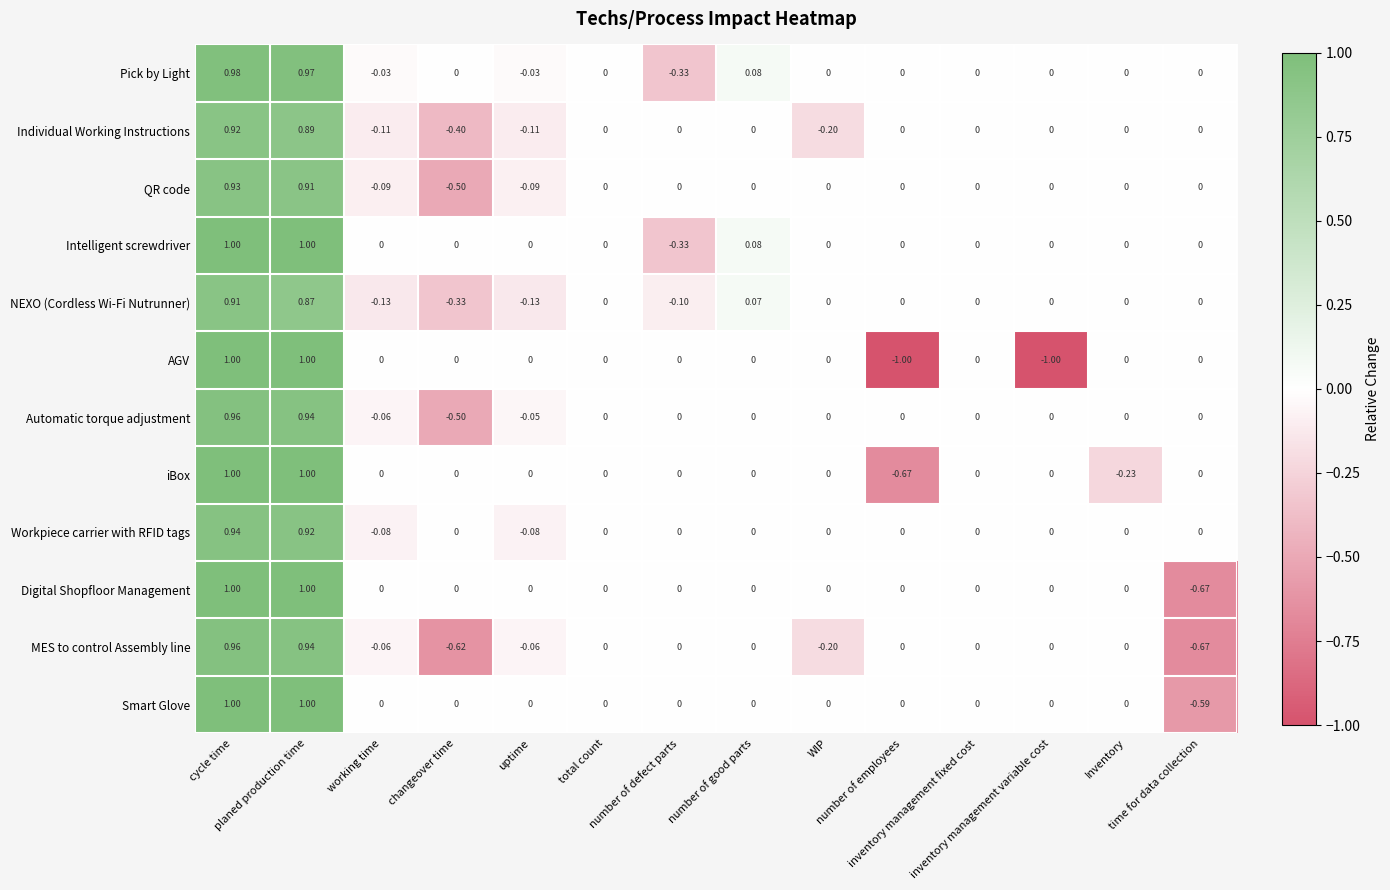

Which series has the largest total across all categories?

Intelligent screwdriver